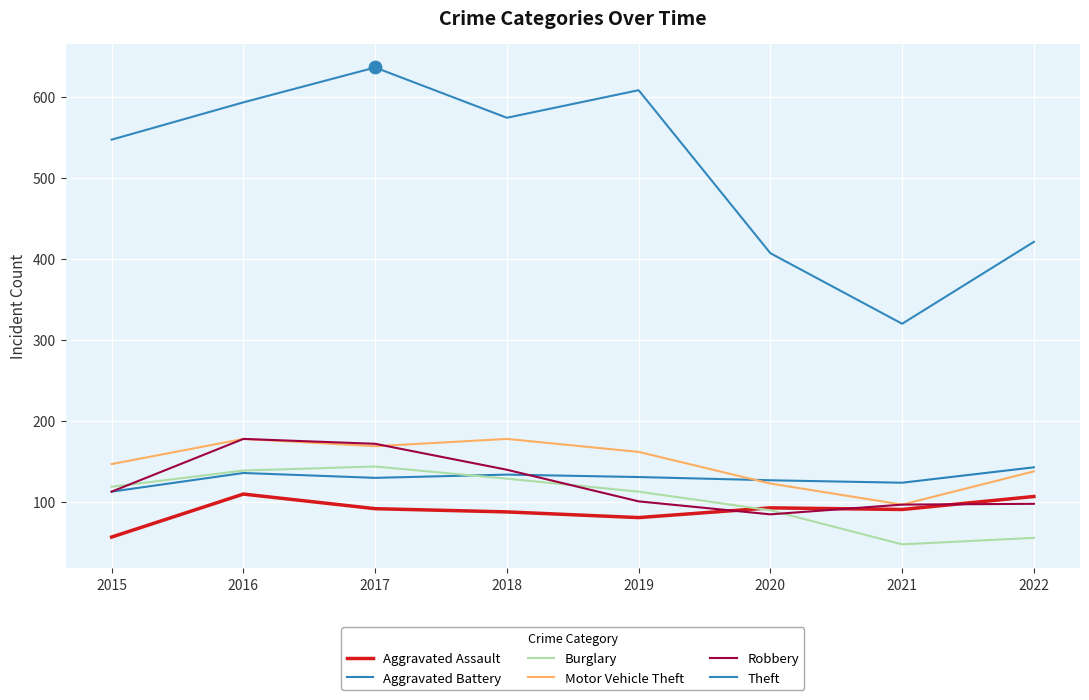

What are all the series names shown in the legend?

Aggravated Assault, Aggravated Battery, Burglary, Motor Vehicle Theft, Robbery, Theft